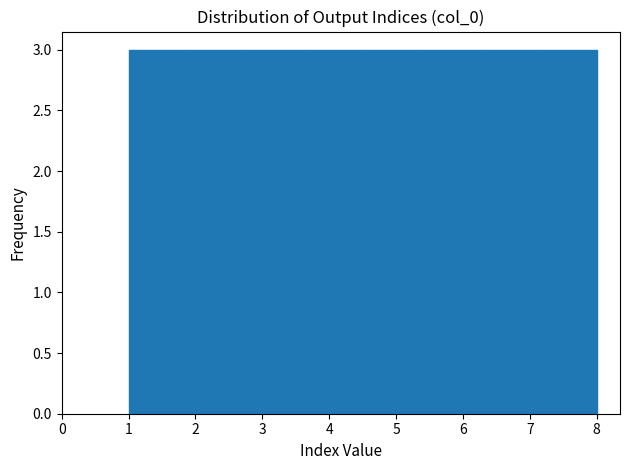

Reading left to right, list every bar in this chart as the range it spans on the x-axis followed by its height. Neither the bar edges nor the heights are printed on the chart, so give them approximately, as read against the axes.

1.0 to 1.9: 3
1.9 to 2.8: 3
2.8 to 3.6: 3
3.6 to 4.5: 3
4.5 to 5.4: 3
5.4 to 6.3: 3
6.3 to 7.1: 3
7.1 to 8.0: 3